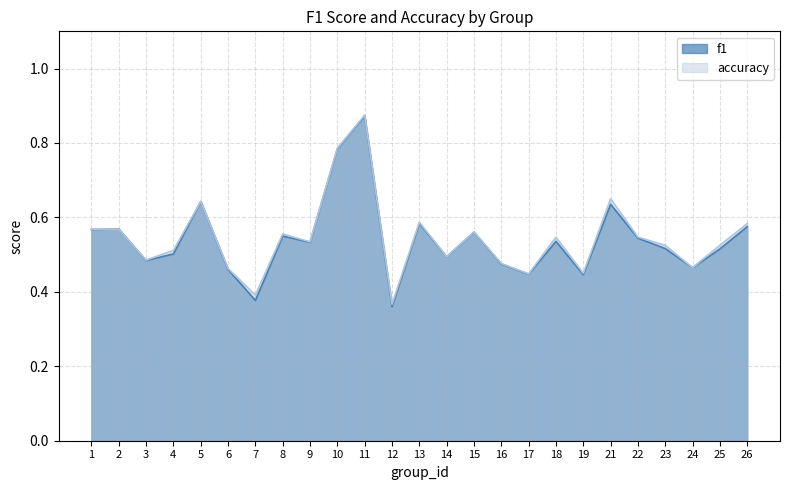

What is the average value of the accuracy series?

0.5